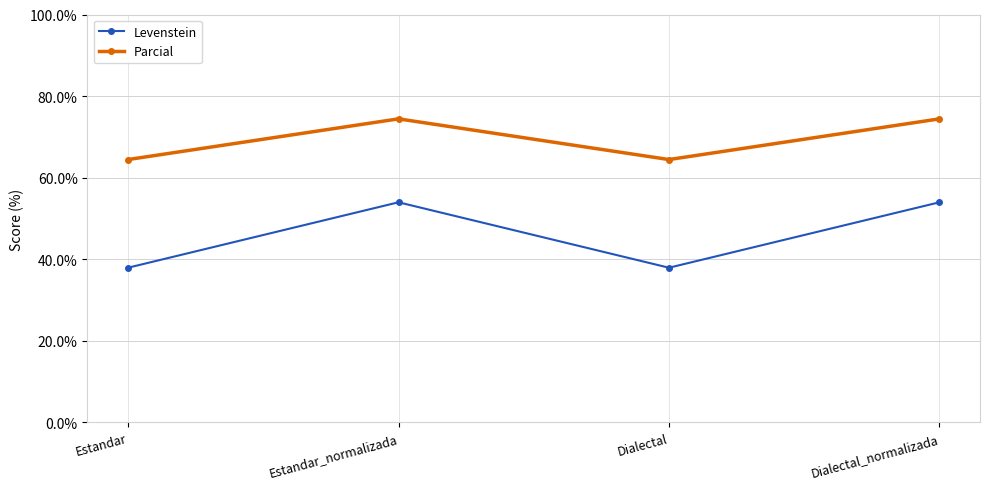

How many distinct data groups are displayed?

2